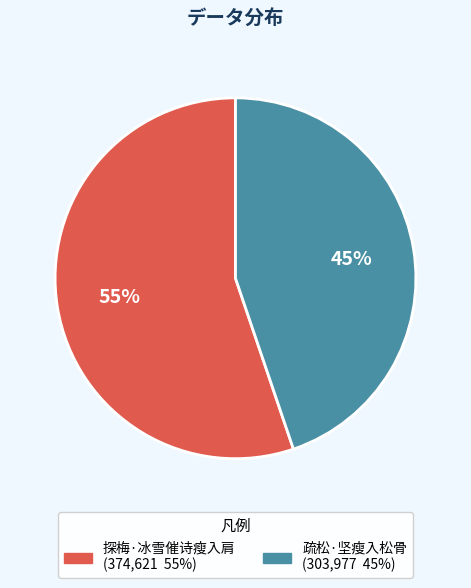

Which category has the smallest portion of the pie?

疏松·坚瘦入松骨